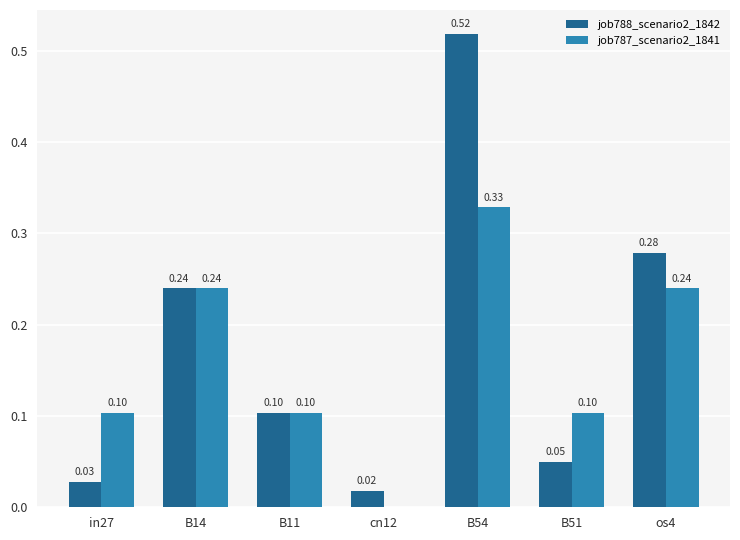

How many data points does each series have?

7